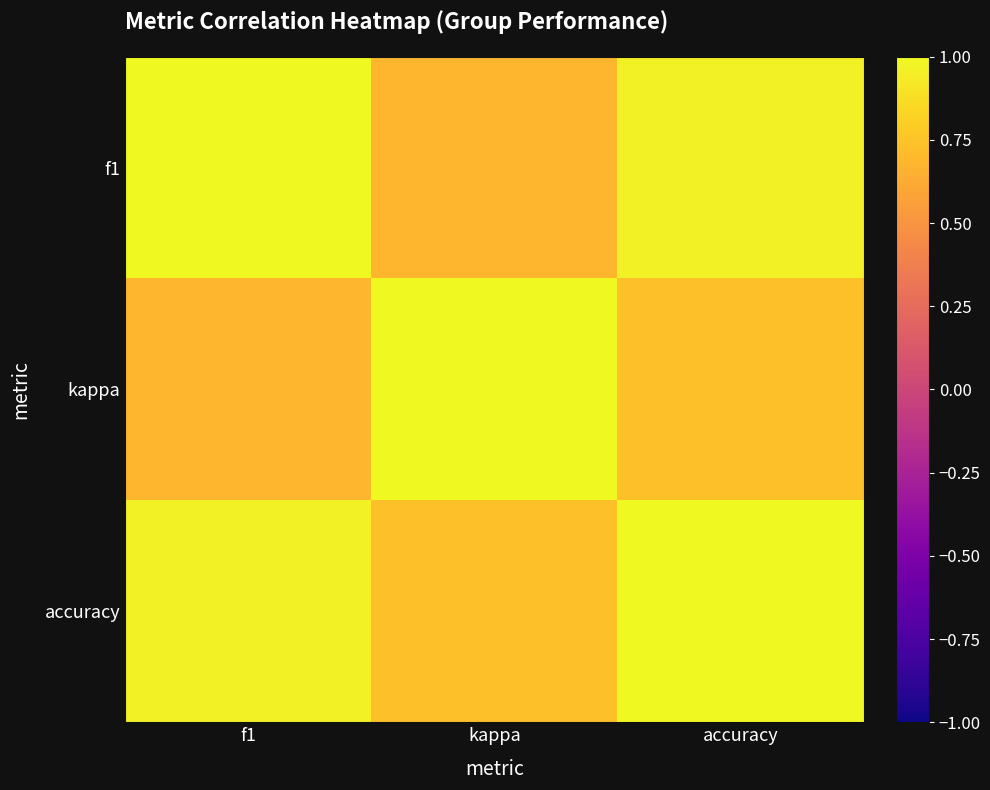

List the series in order of their peak value, lowest first.

accuracy, f1, kappa